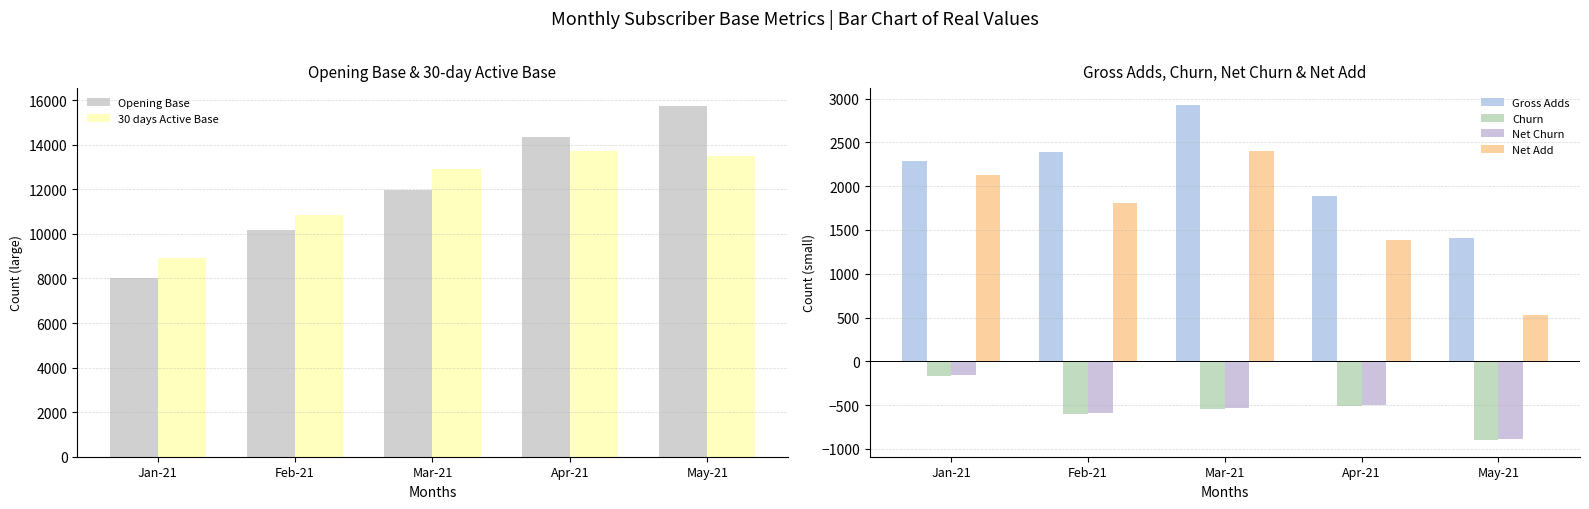

Is the value of Net Add at Mar-21 greater than the value of Churn at Mar-21?

Yes